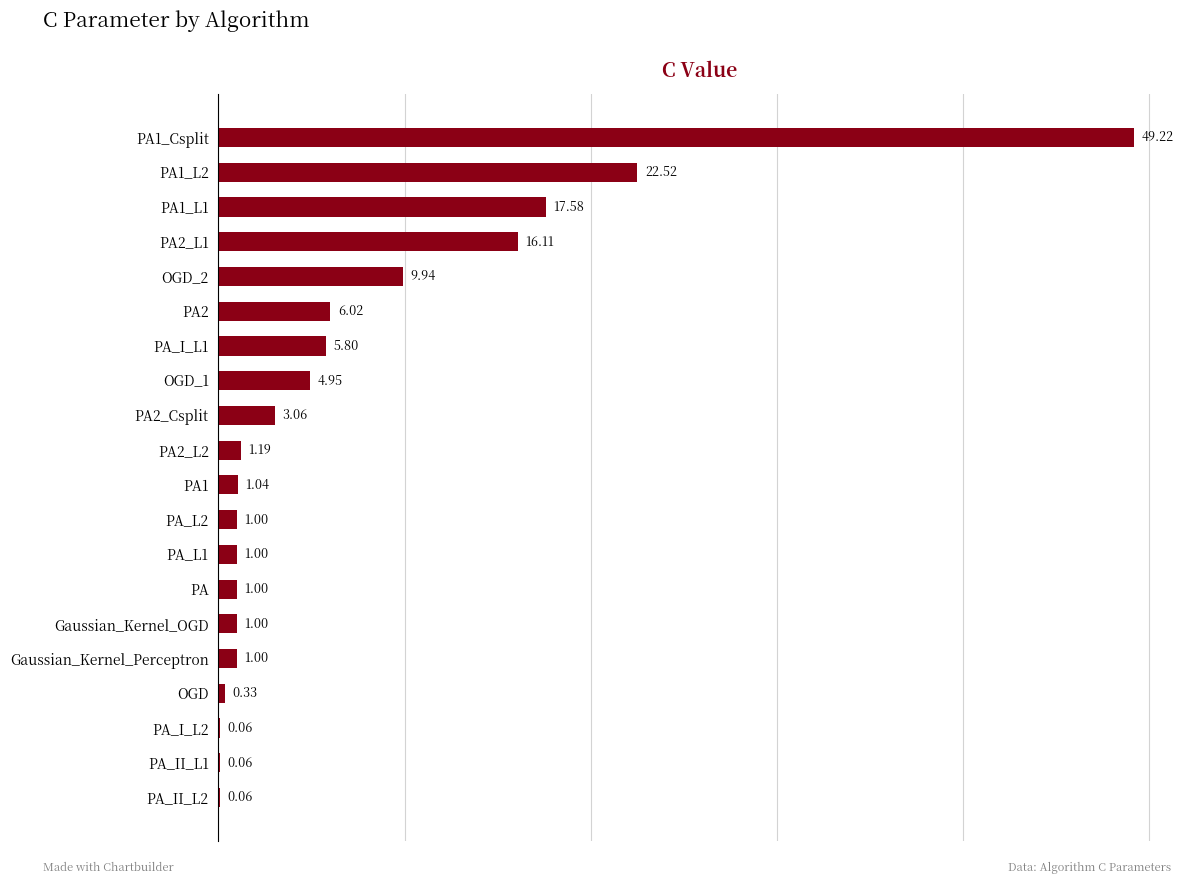

What is the sum of the values at OGD_2 and PA_I_L1?

15.7